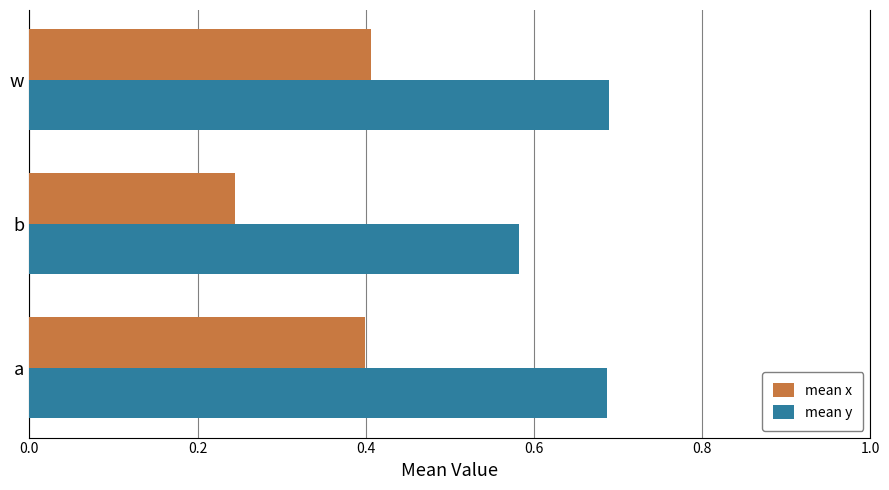

Which series has the widest spread of values?

mean x